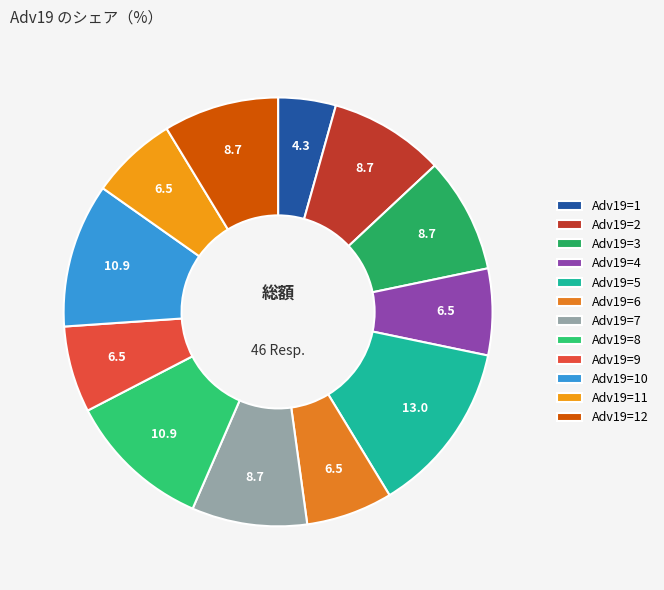

How many slices are in this pie chart?

12